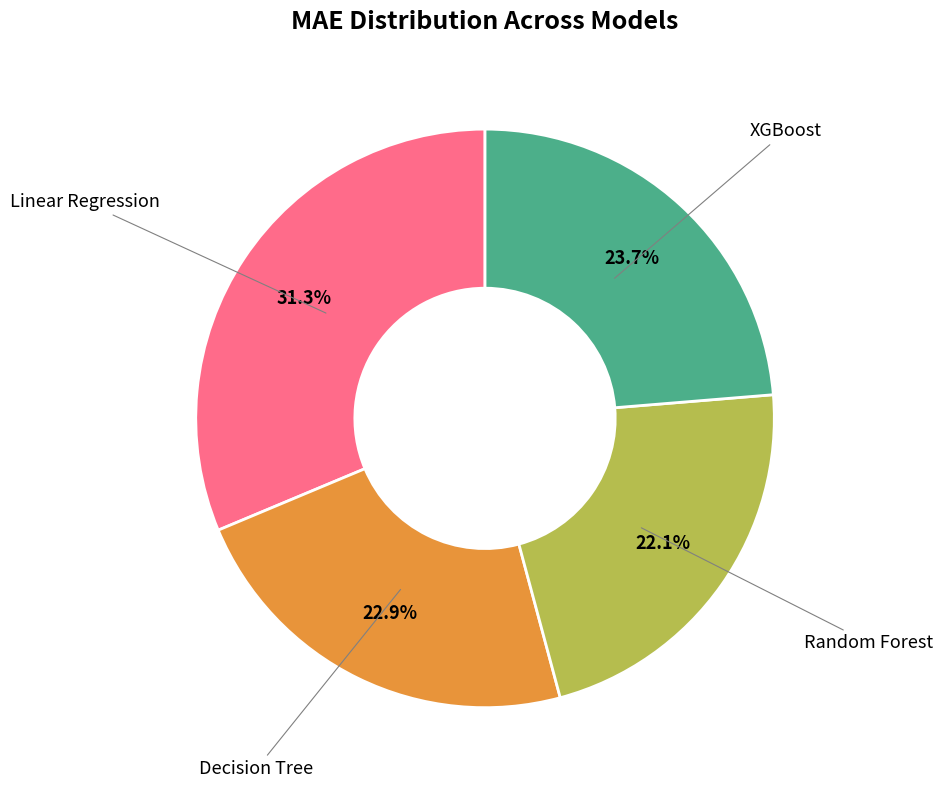

Is there any slice that represents more than half of the pie?

No